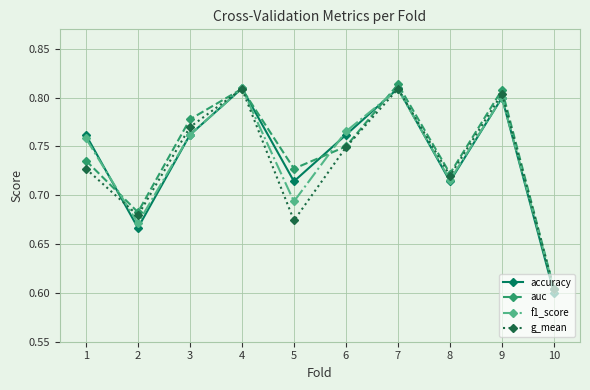

Which series has the largest total across all categories?

auc